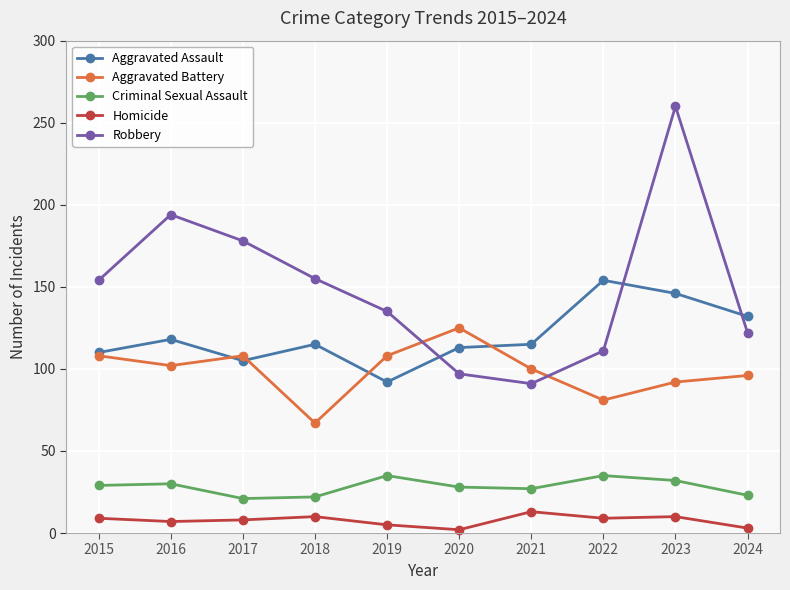

What is the difference between the second highest and second lowest values in the Criminal Sexual Assault series?

13